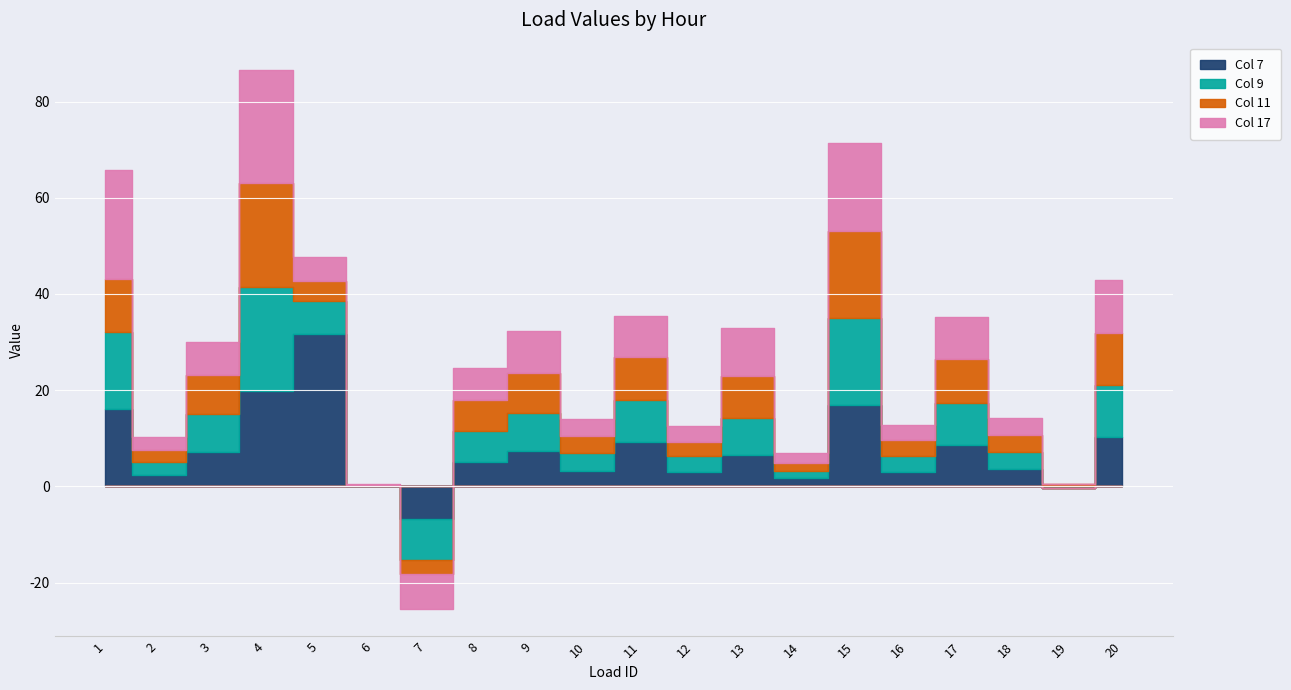

How many lines are shown in the chart?

4